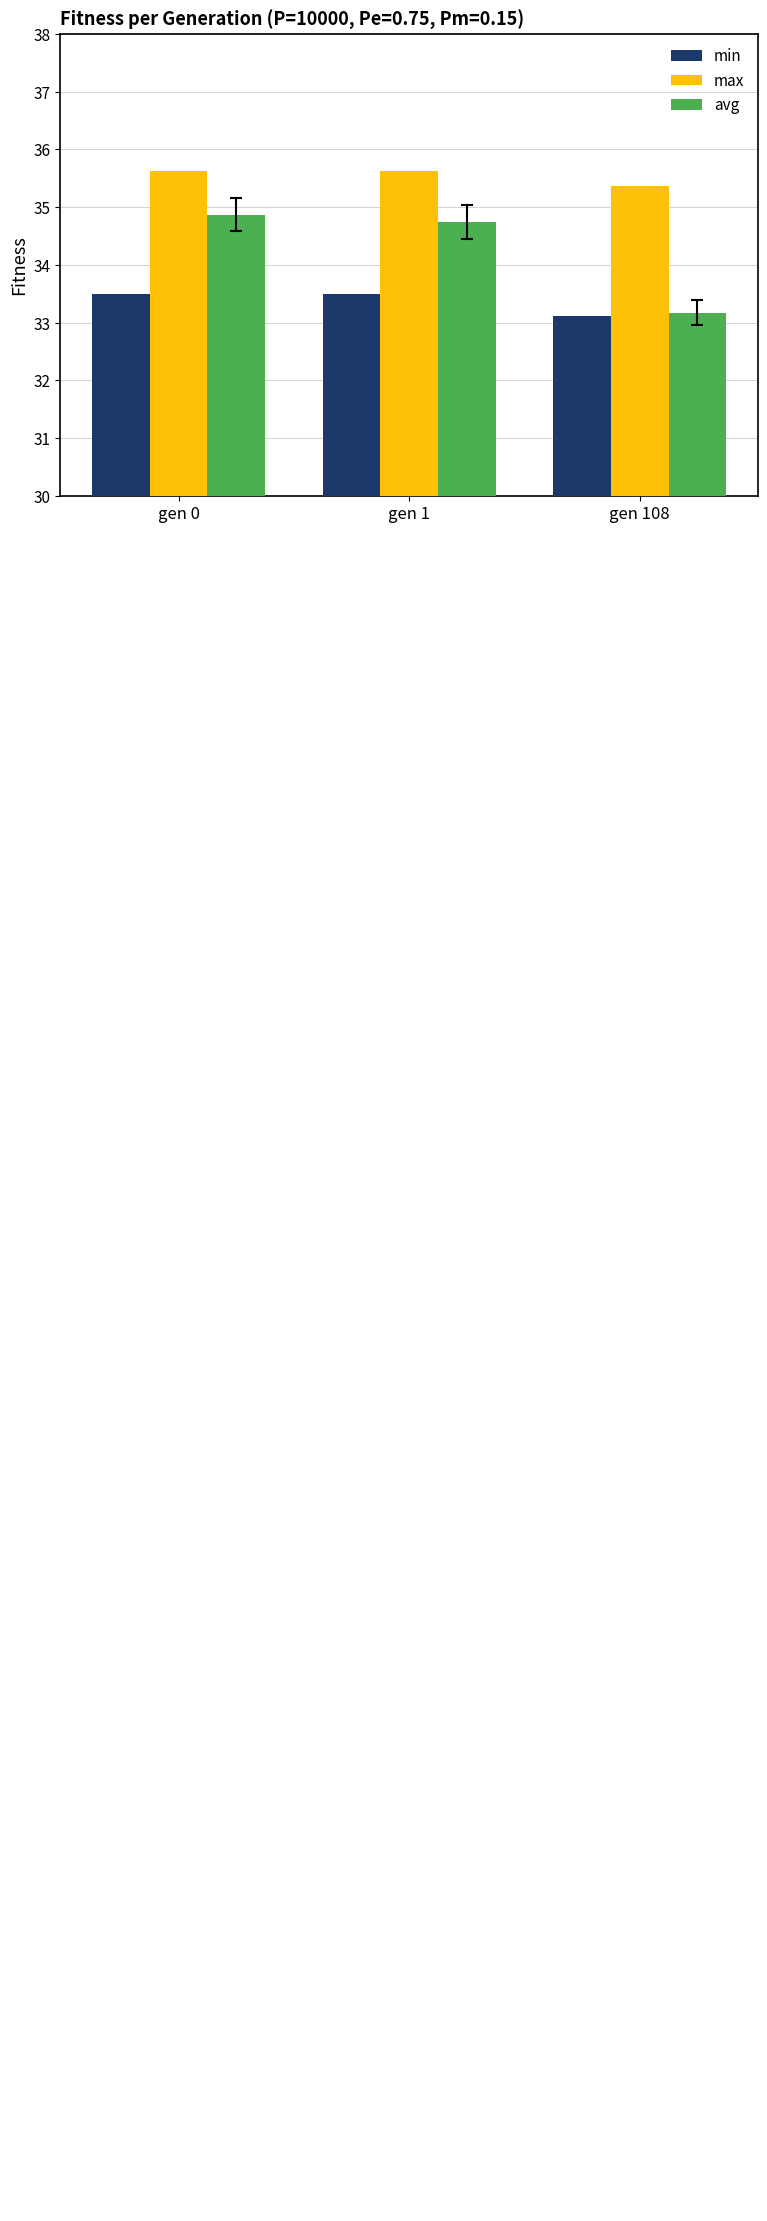

How many groups of bars are there?

3